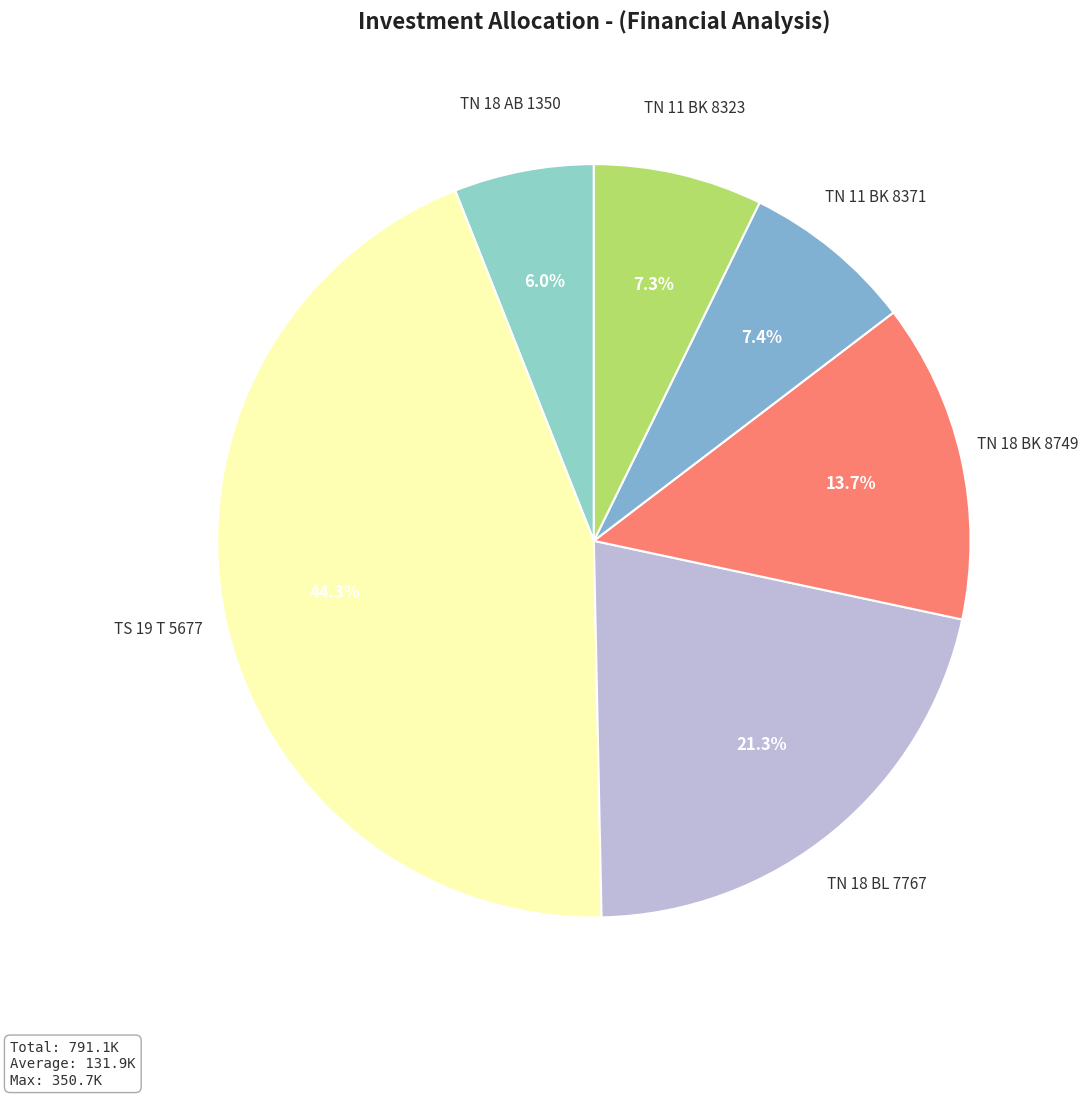

Does any single category account for the majority?

No